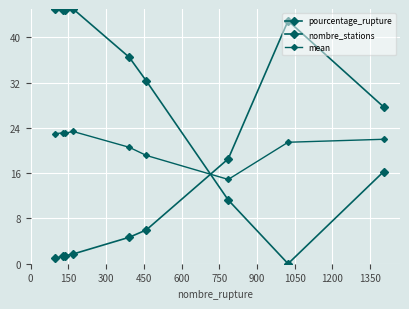

Count the number of categories in the chart.

9